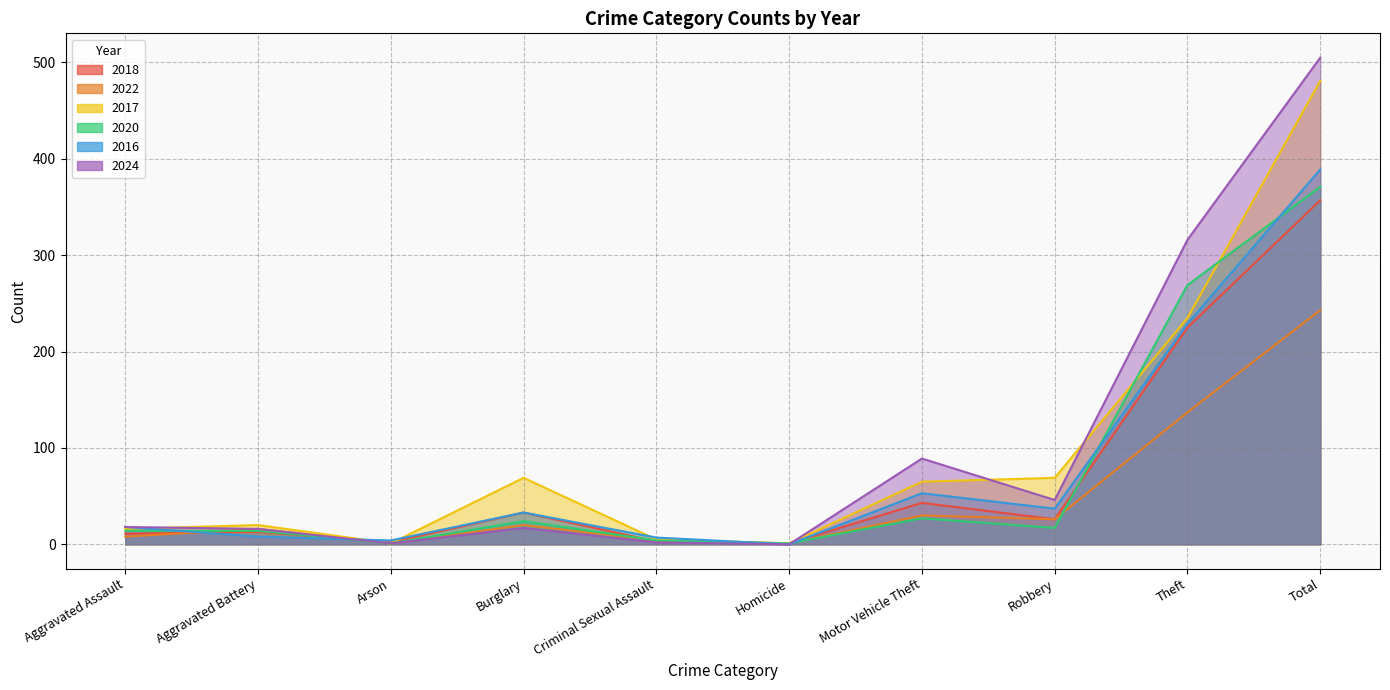

Is it true that 2020 equals 3 at Aggravated Battery?

False